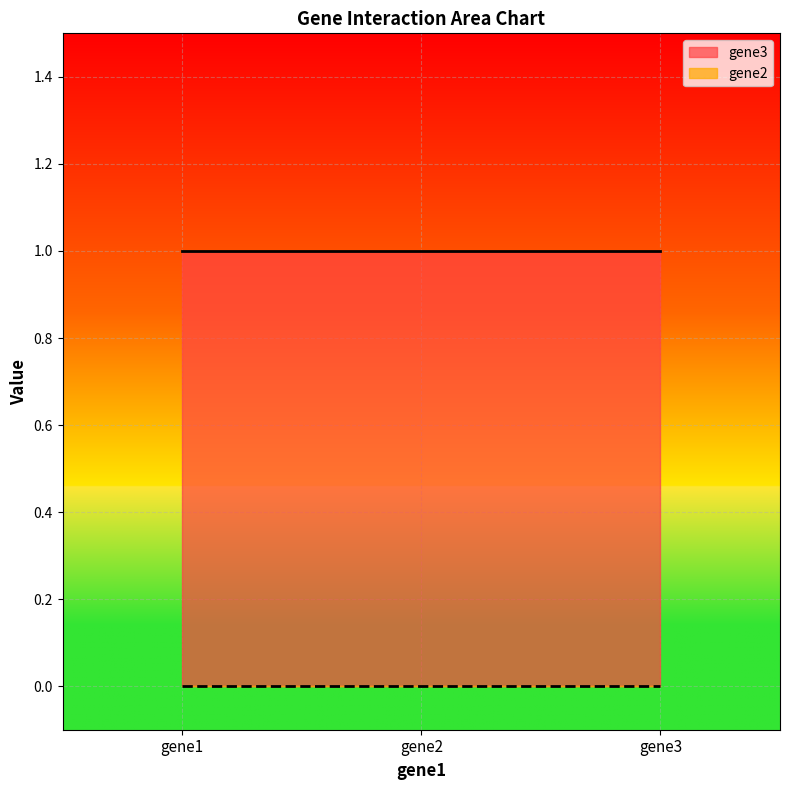

Reading left to right, what are all the values shown in this chart?

gene3: 1	1	1
gene2: 0	0	0